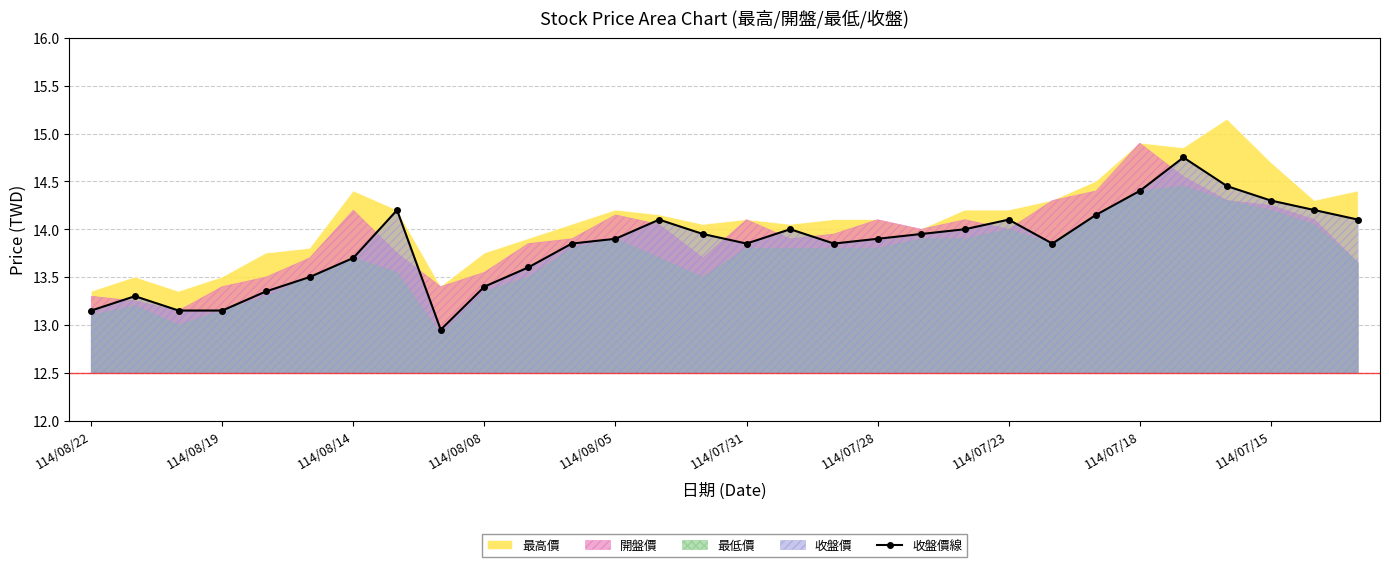

True or false: 收盤價線 has a value of 13.9 at 114/08/05.

True